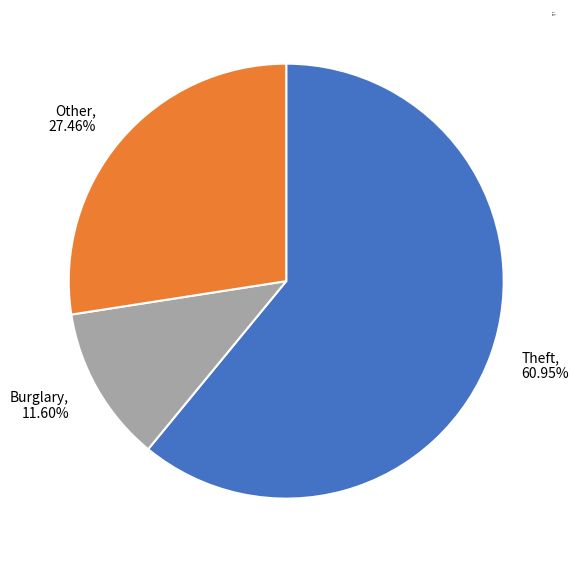

How many segments does this pie chart have?

3